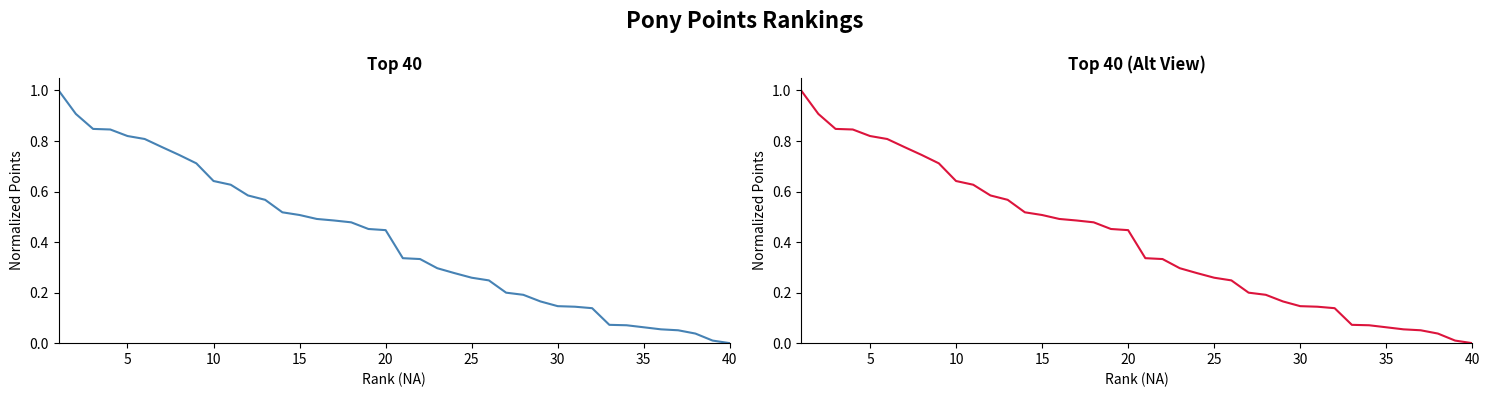

What is the average value?

0.4